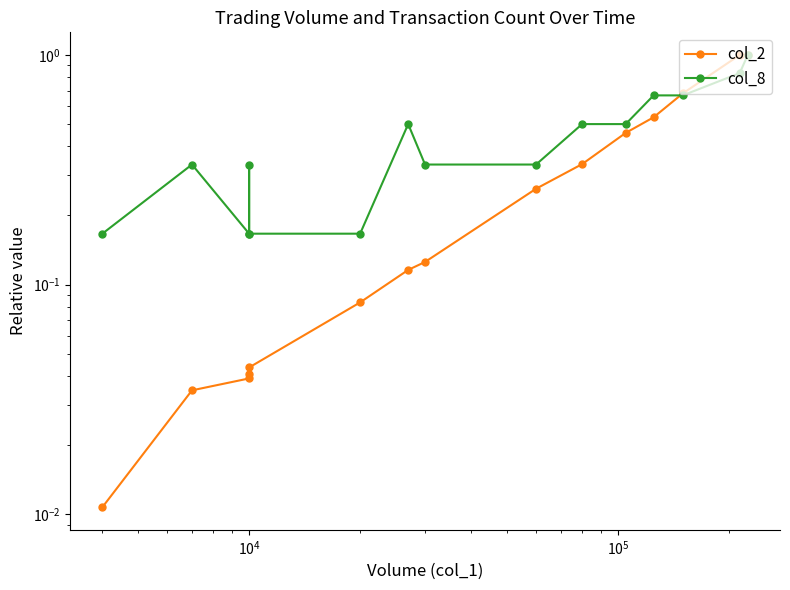

Which series ends up on top after the final intersection of col_8 and col_2?

col_2